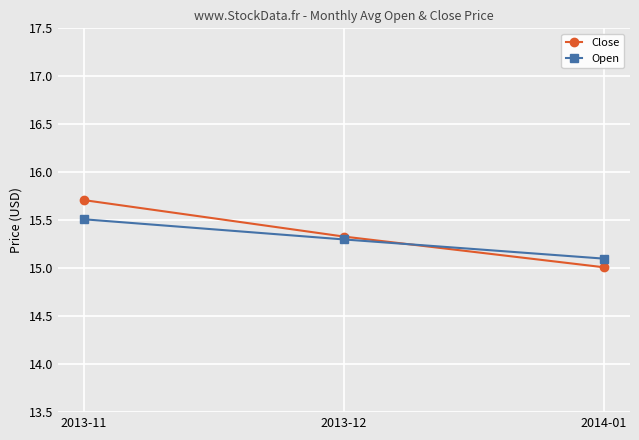

Which series has the widest spread of values?

Close